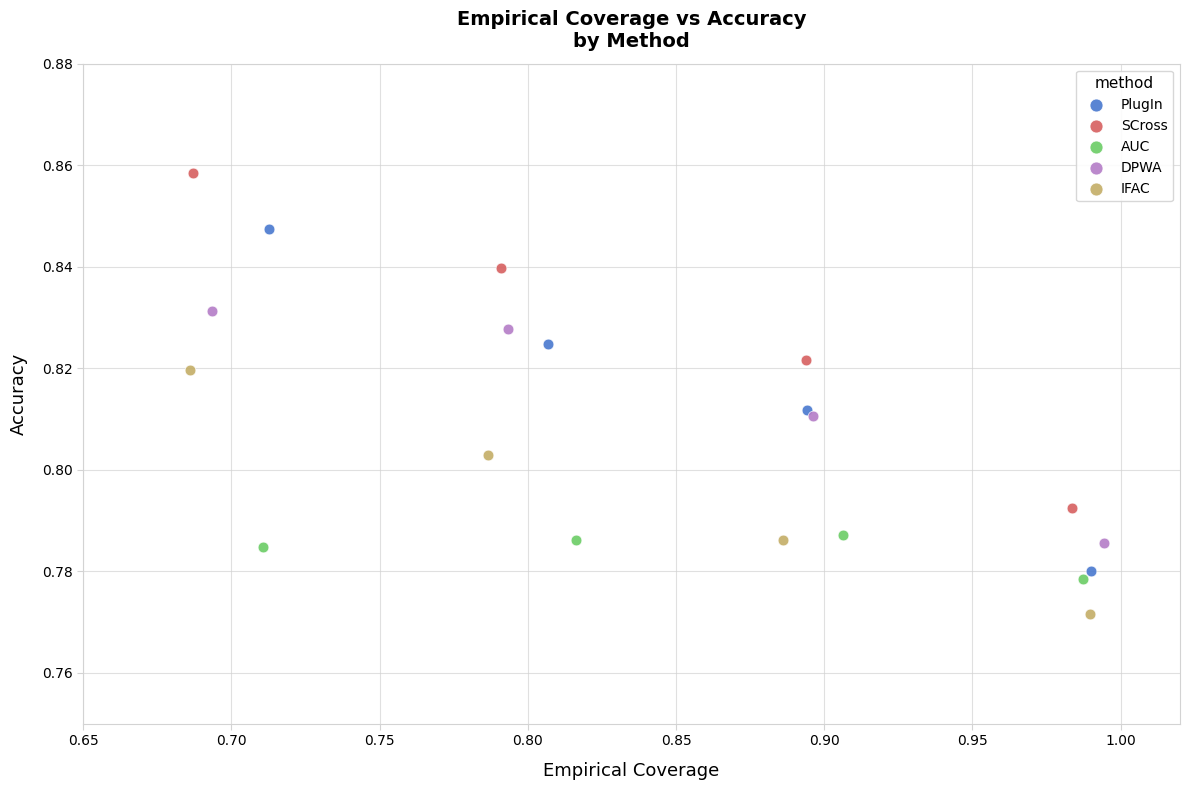

Which series contains the highest Y value?

SCross